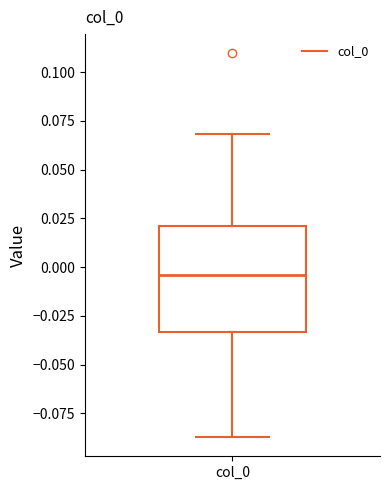

Where is the lower edge of the box for col_0 on the y-axis? The values are not printed on the chart, so give them approximately, as read against the axis.

-0.035